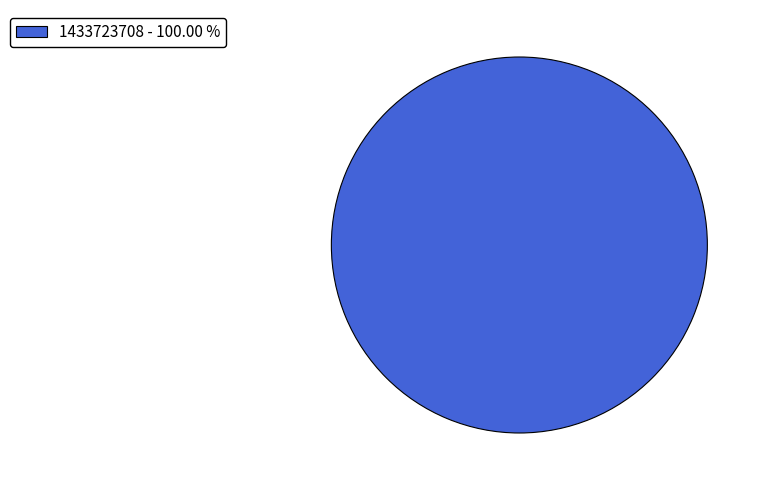

How many segments does this pie chart have?

1